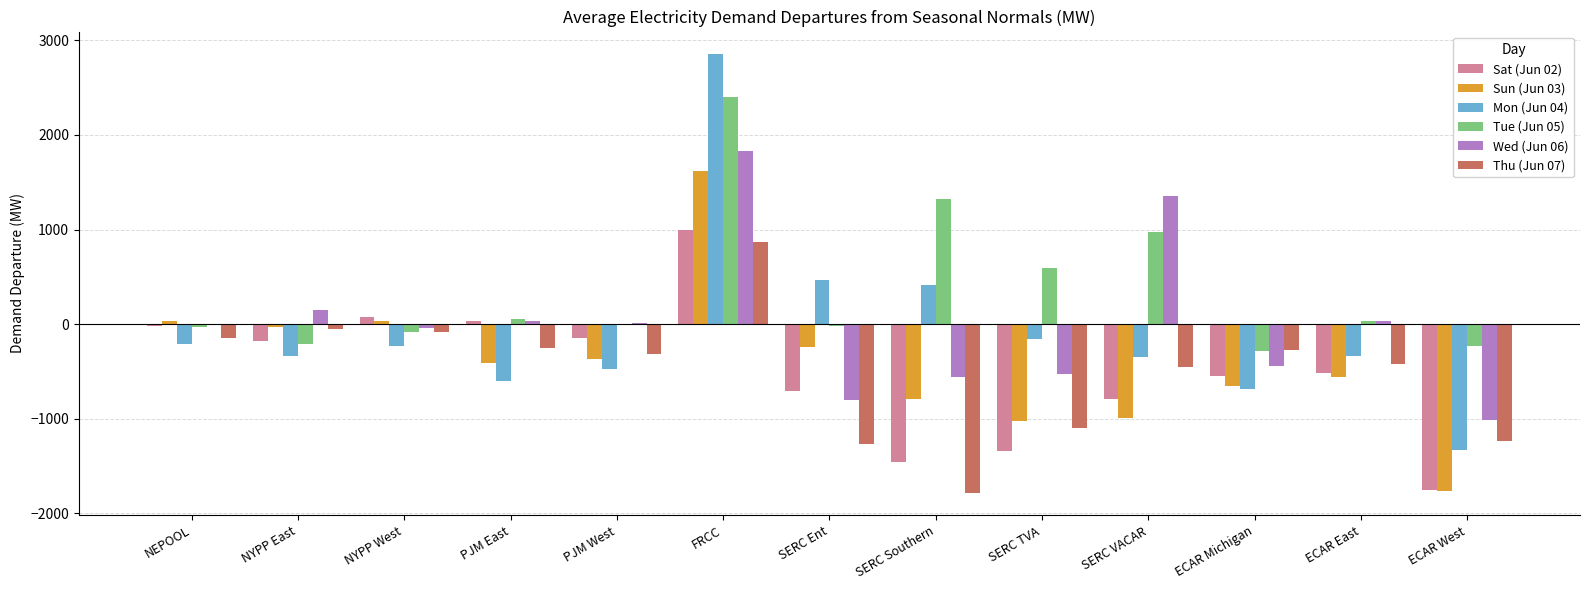

How many data points in Tue (Jun 05) are above 4?

7